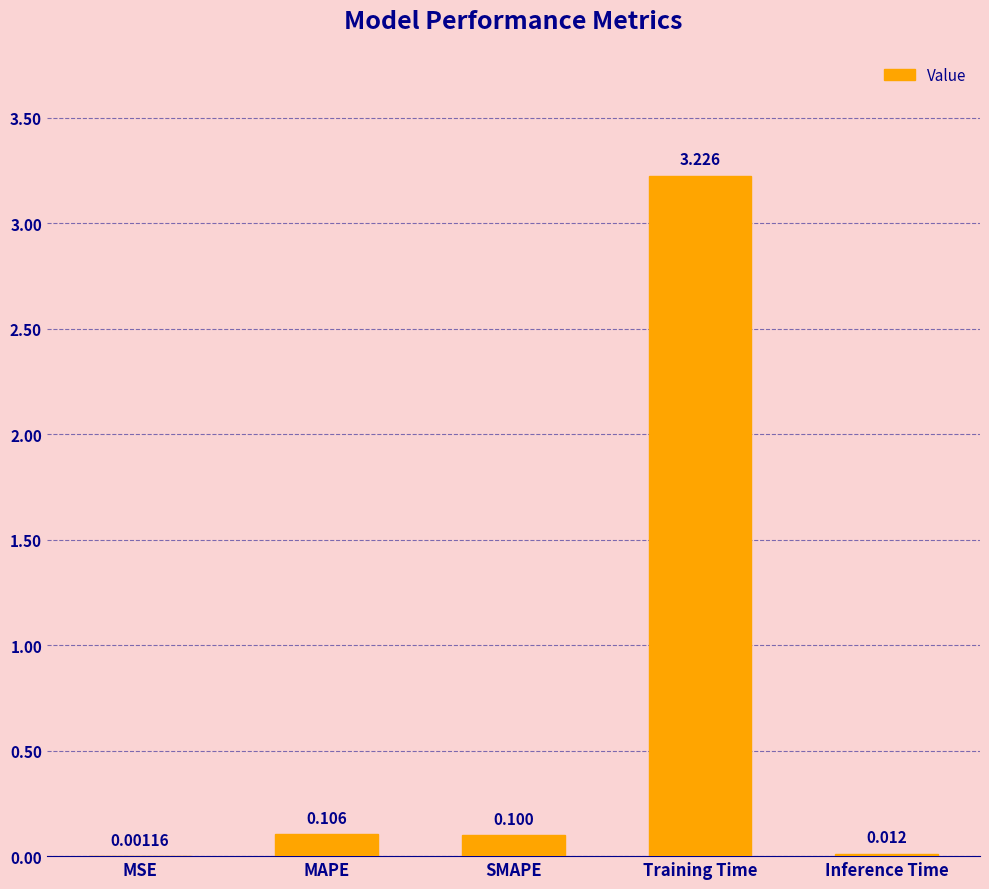

Which has a higher value, Inference Time or Training Time?

Training Time